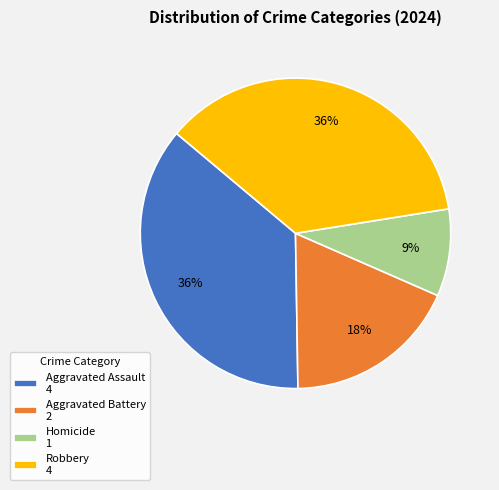

Do Aggravated Battery 2 and Homicide 1 together represent more than half of the pie?

No